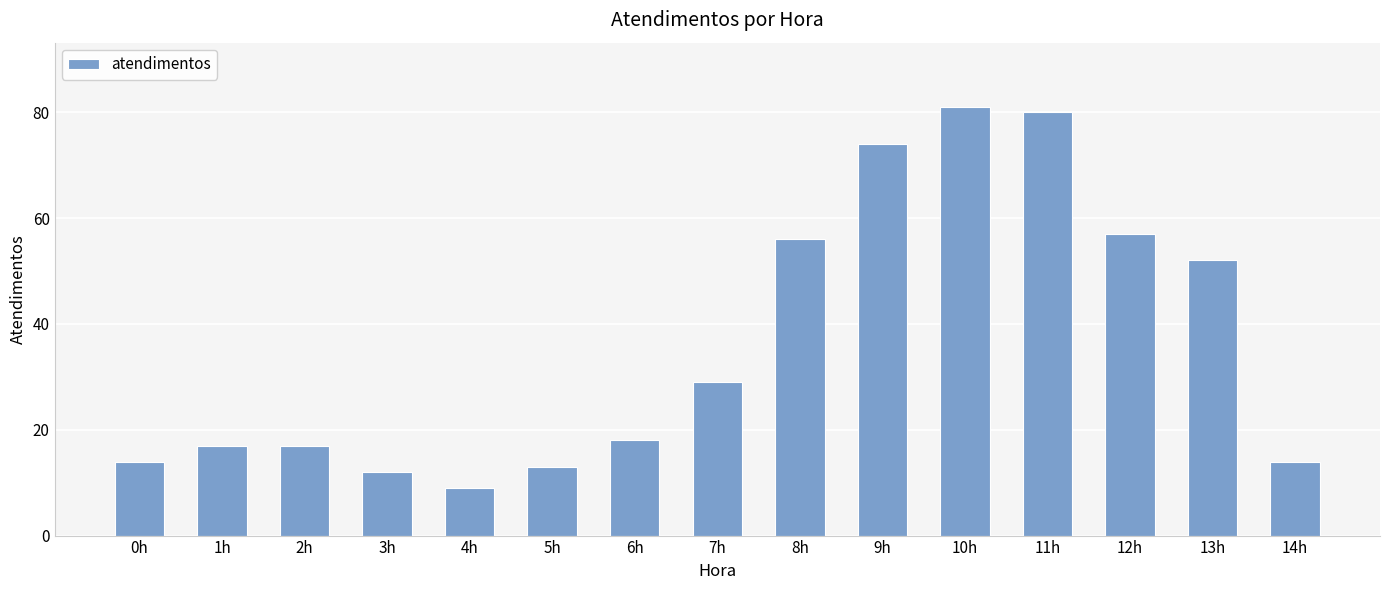

How many series are shown in this chart?

1